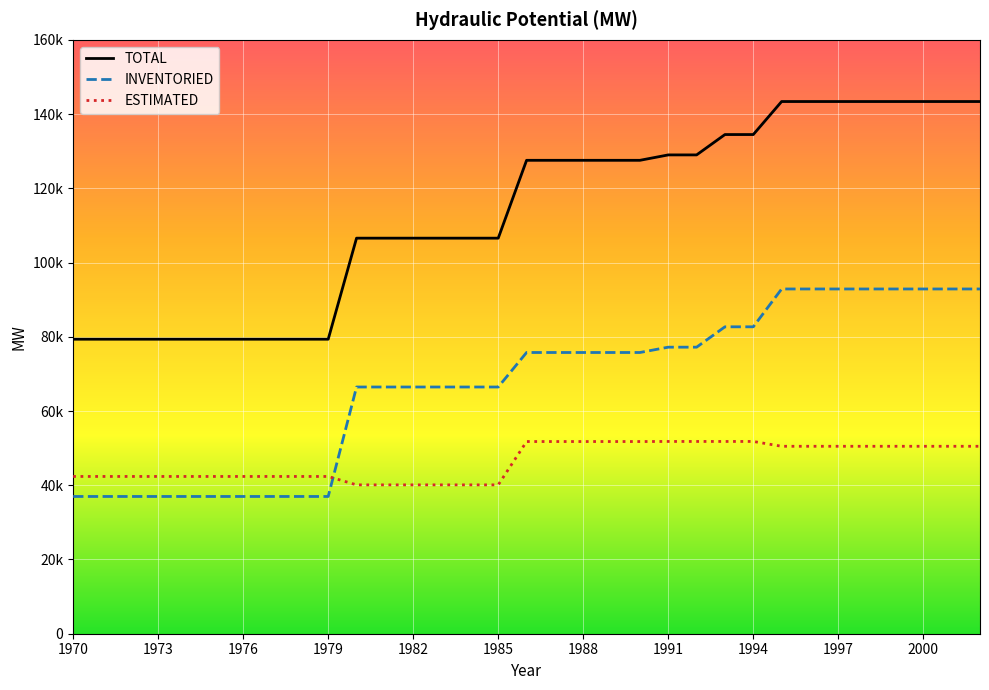

What are all the series names shown in the legend?

TOTAL, INVENTORIED, ESTIMATED